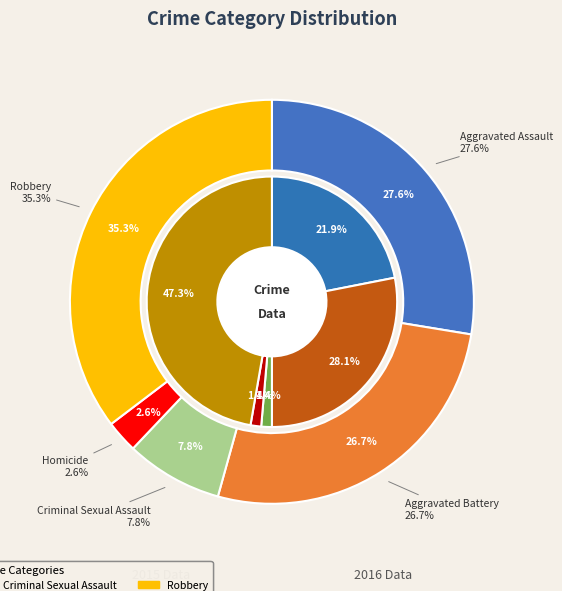

True or false: Aggravated Battery accounts for 28% of the total.

True